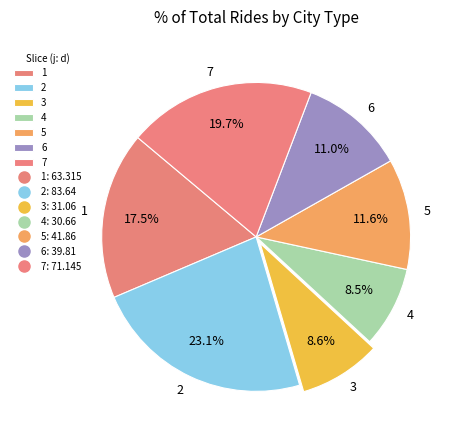

To the nearest percent, what is the combined percentage of 2 and 7?

43%